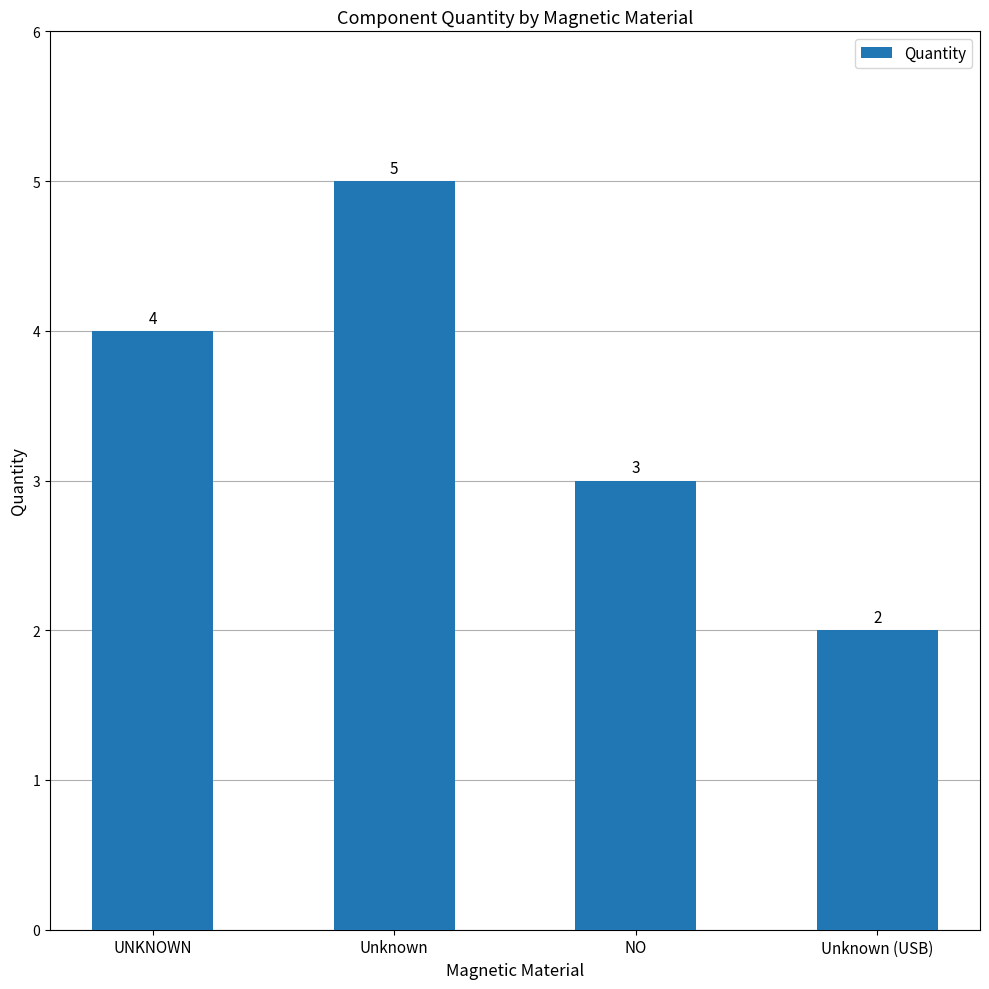

What is the change in value from Unknown to Unknown (USB)?

-3